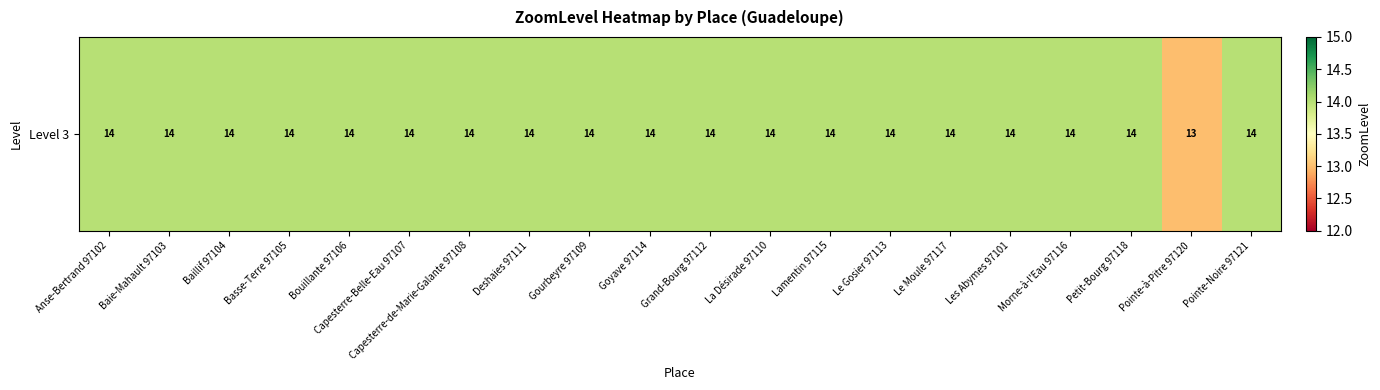

What is the difference between the second highest and minimum values?

1